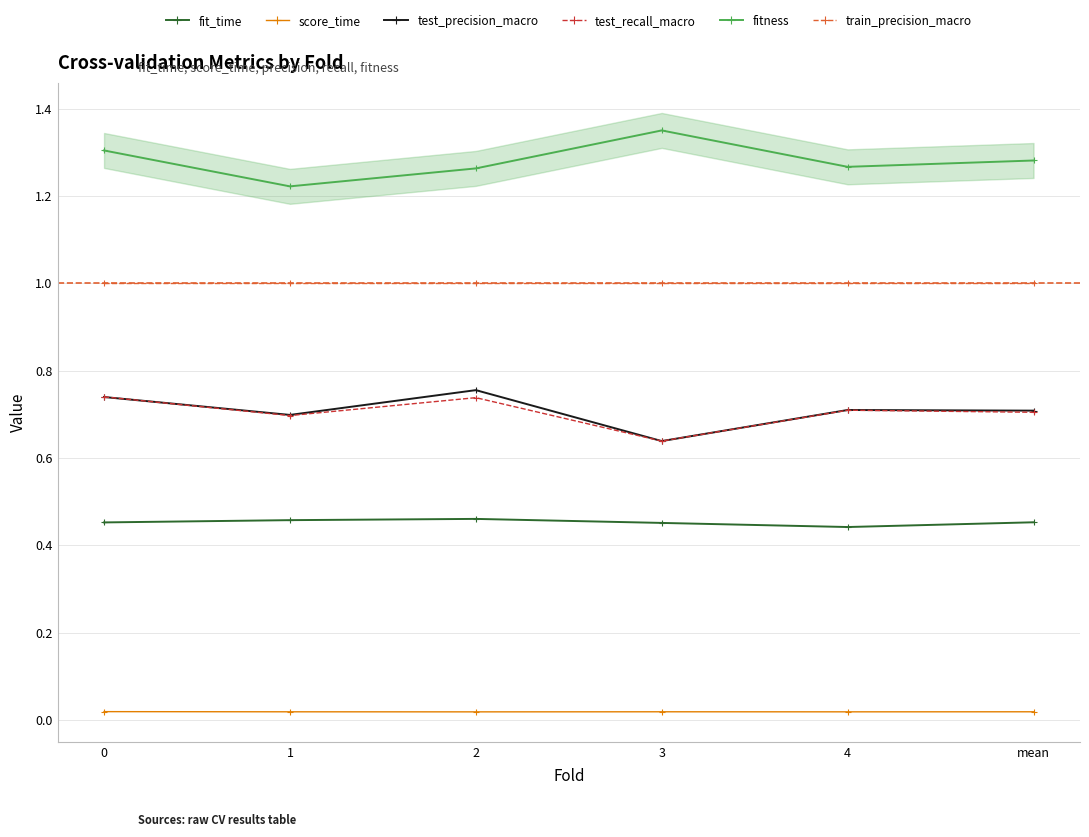

Rank the series by their maximum value, from highest to lowest.

fitness, train_precision_macro, test_precision_macro, test_recall_macro, fit_time, score_time